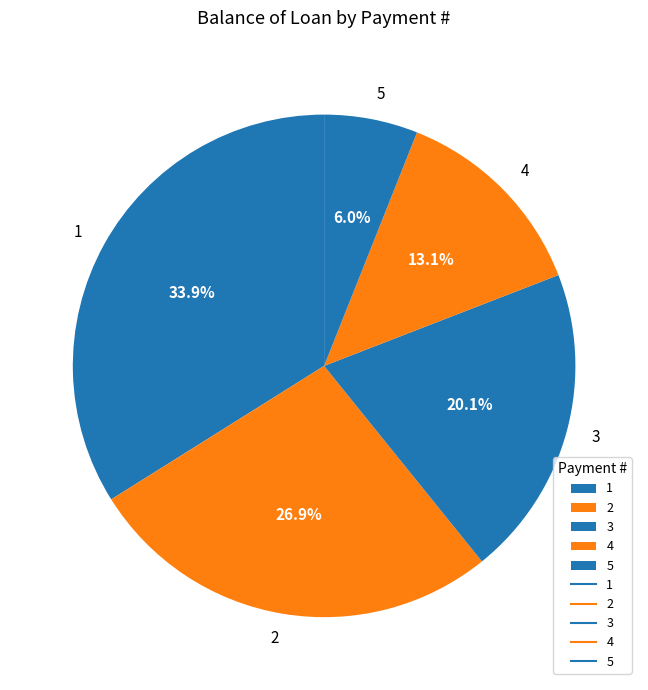

Approximately how many times larger is the value at 2 compared to 4?

2.1